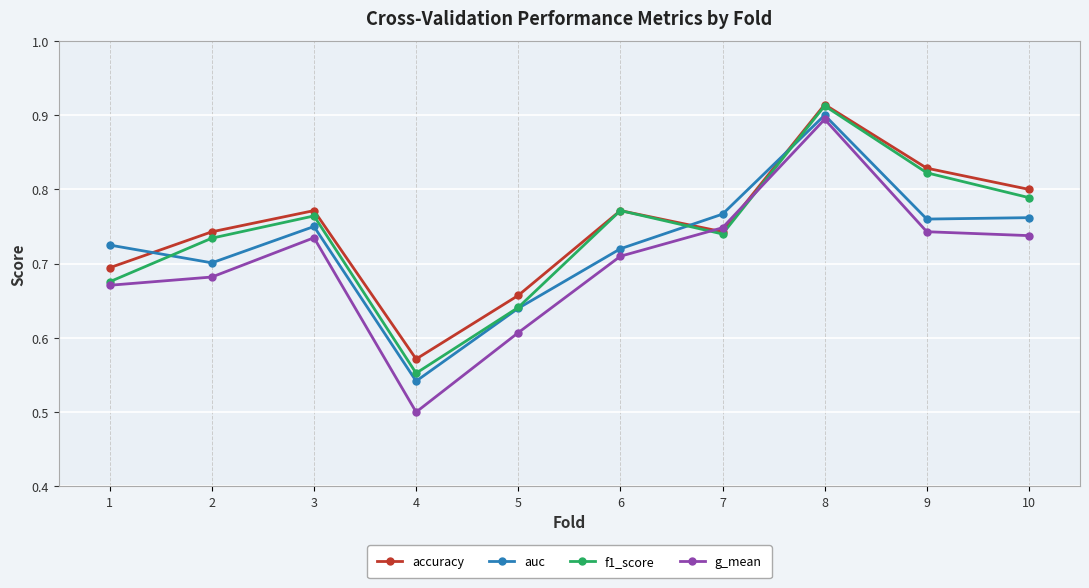

Where is the first local maximum for g_mean?

3